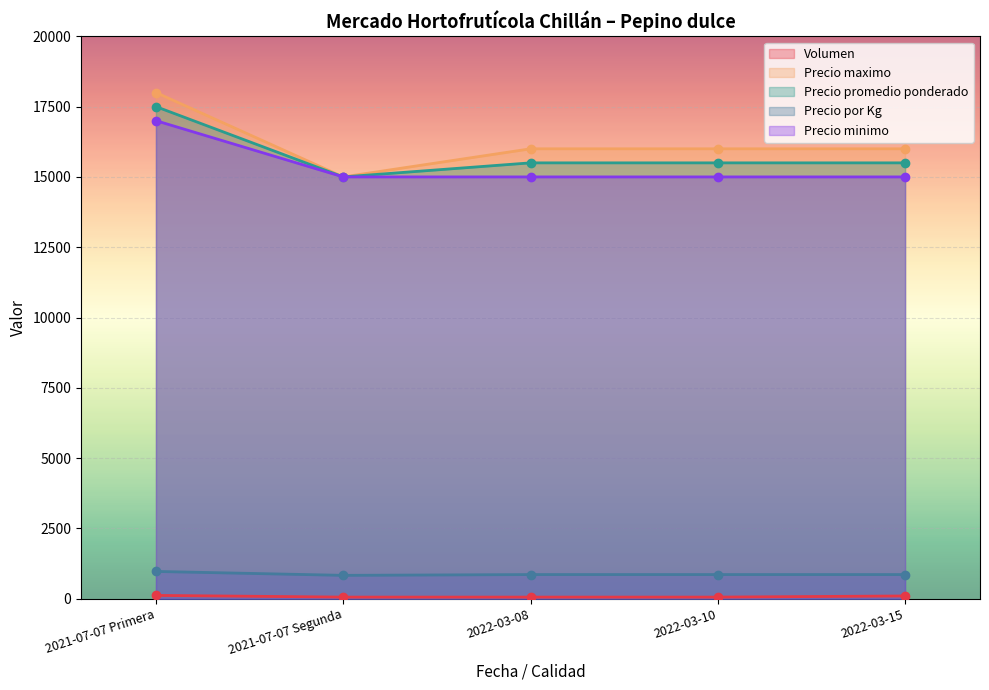

What is the label of the 2nd point from the right?

2022-03-10